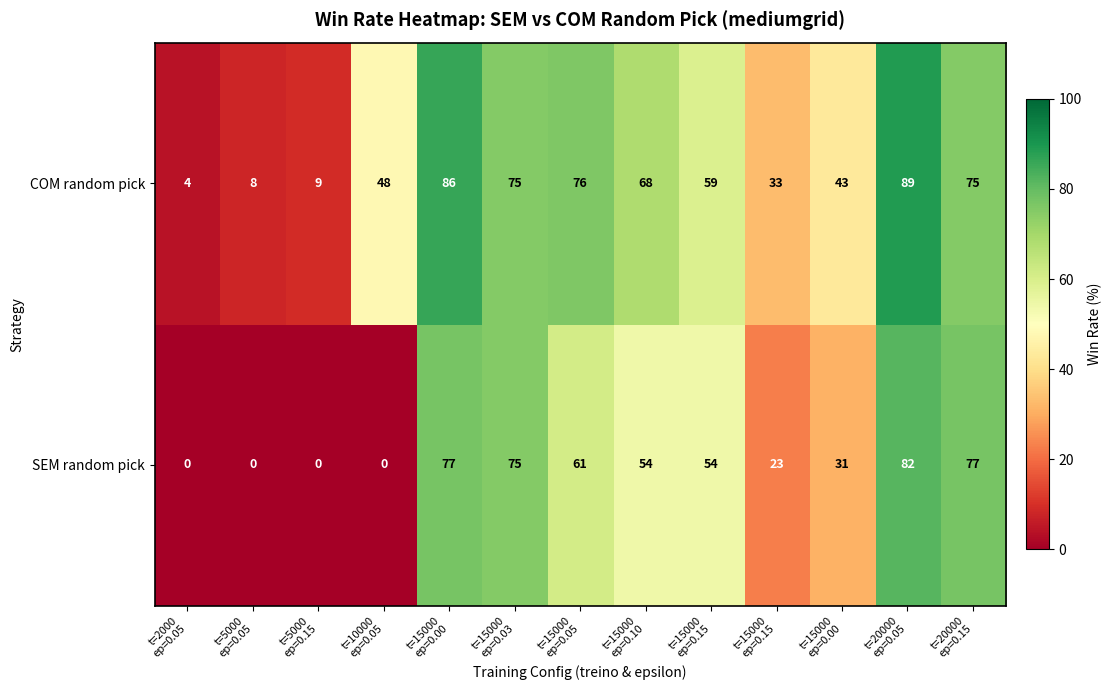

What is the maximum value shown in the chart?

89